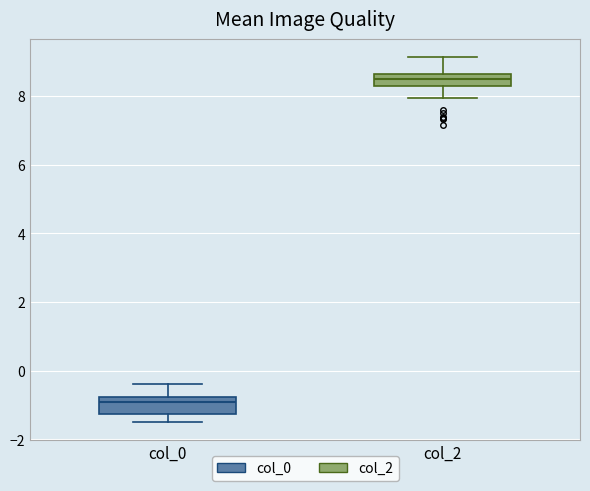

Which box has the lowest median line?

col_0